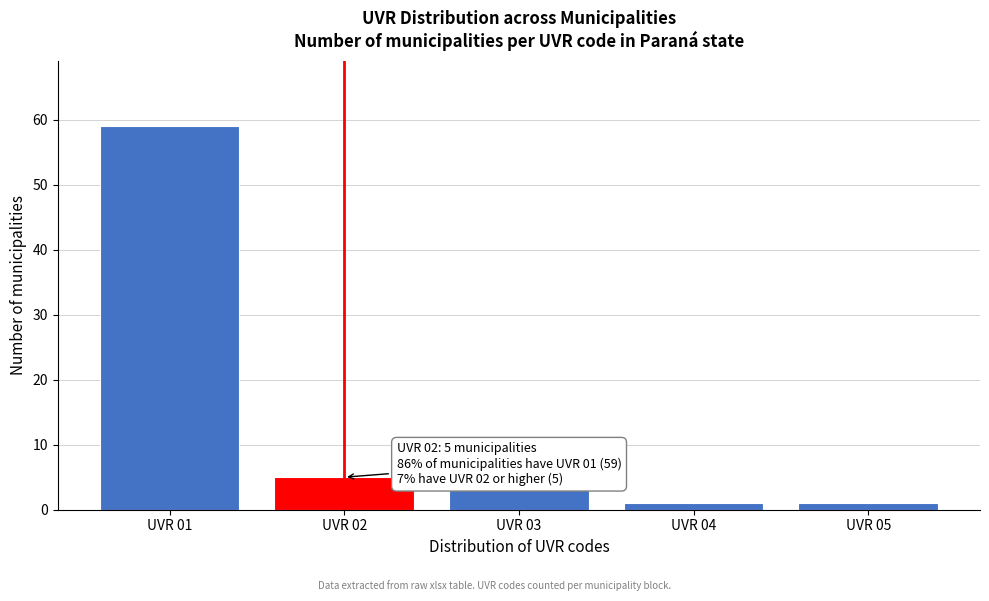

Reading right to left, what are all the values shown in this chart?

UVR 05=1	UVR 04=1	UVR 03=3	UVR 02=5	UVR 01=59